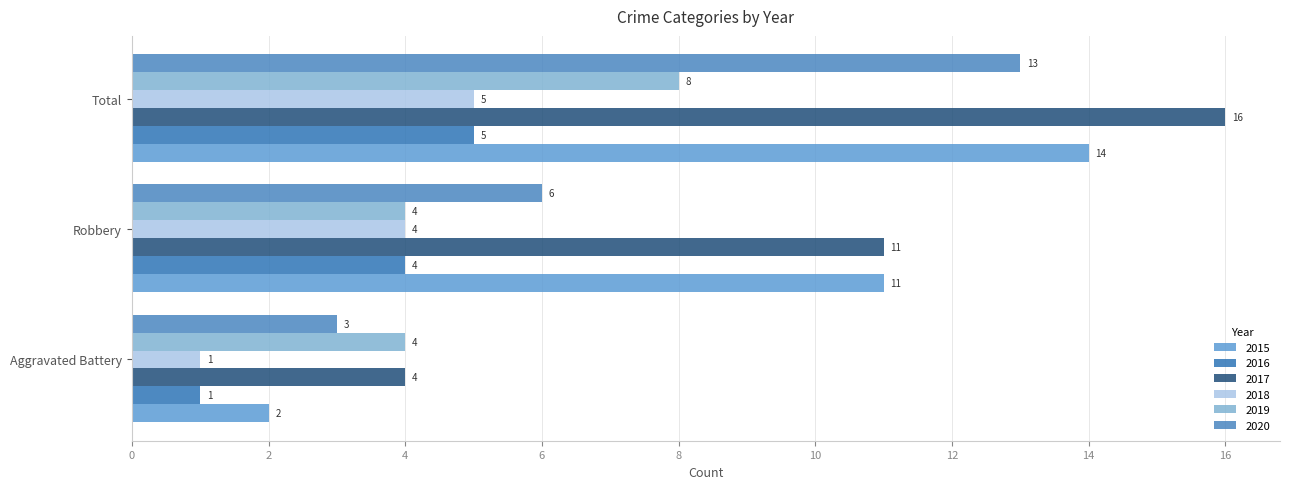

What is the sum of the 2018 values at Robbery and Aggravated Battery?

5